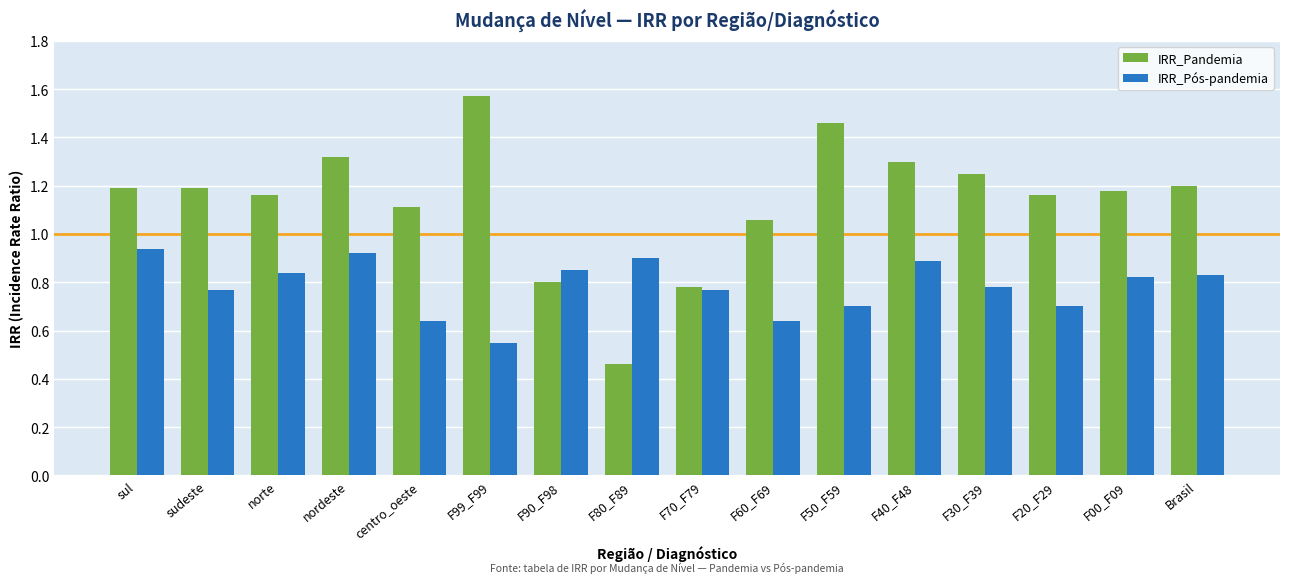

Which series has the largest range (max minus min)?

IRR_Pandemia